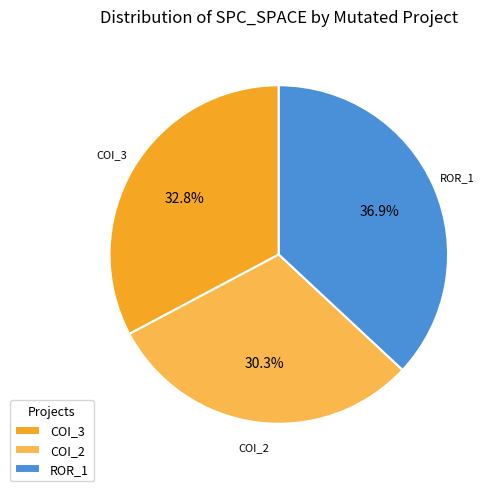

Rank the categories by value from highest to lowest.

ROR_1, COI_3, COI_2